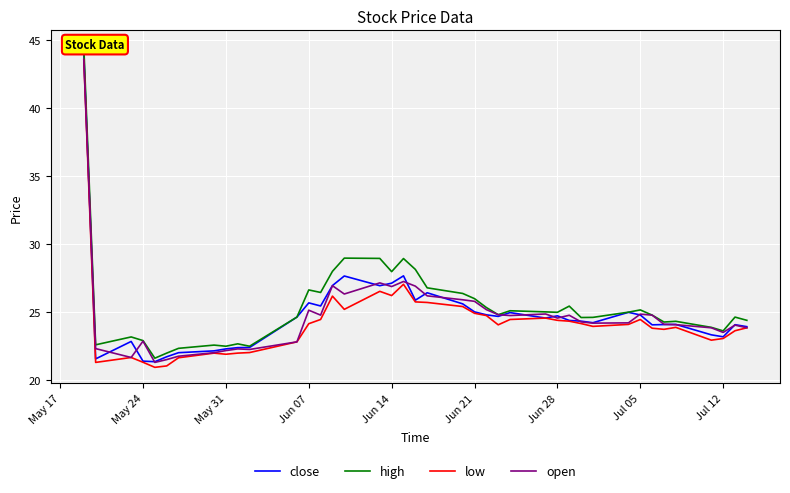

Is it true that close equals 27.1 at Jun 14?

True